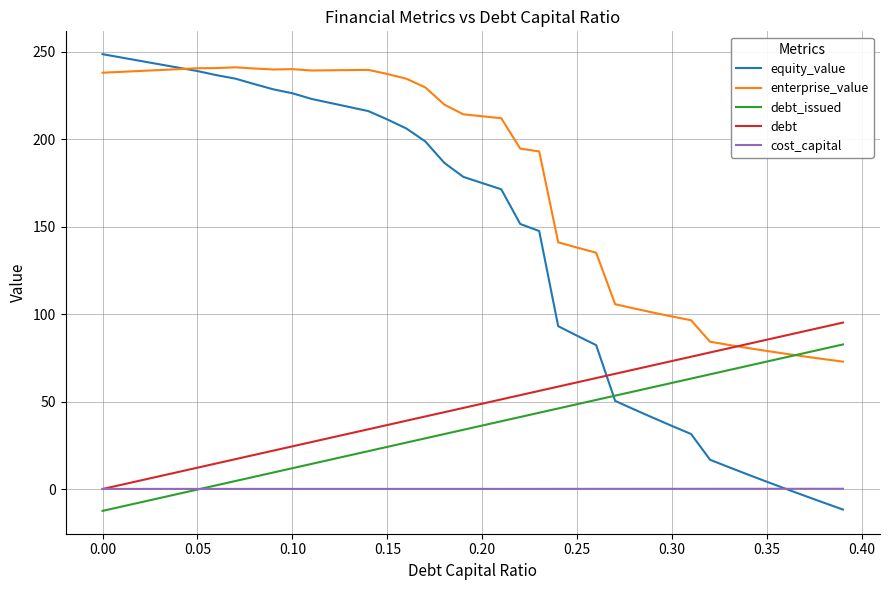

How many times do debt and equity_value cross each other?

1